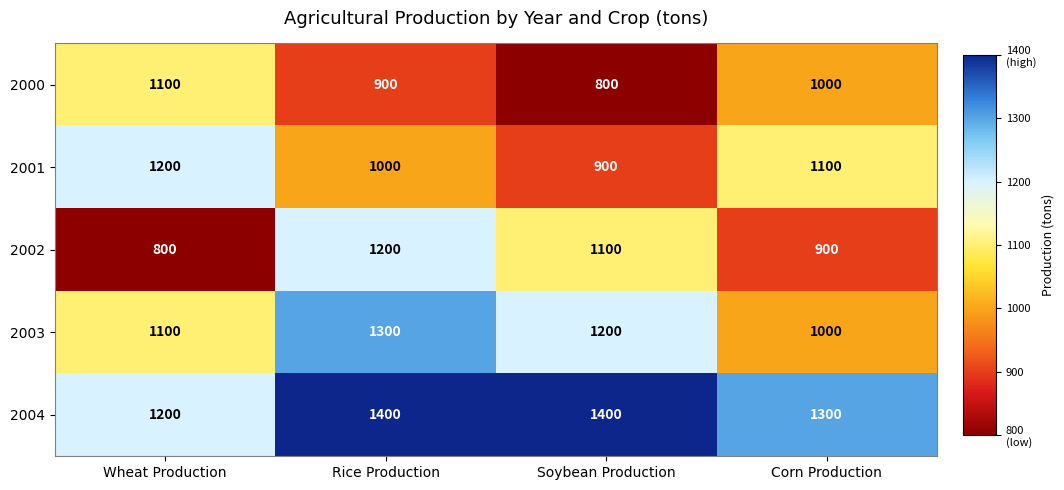

What is the spread (max minus min) of values at Wheat Production?

400